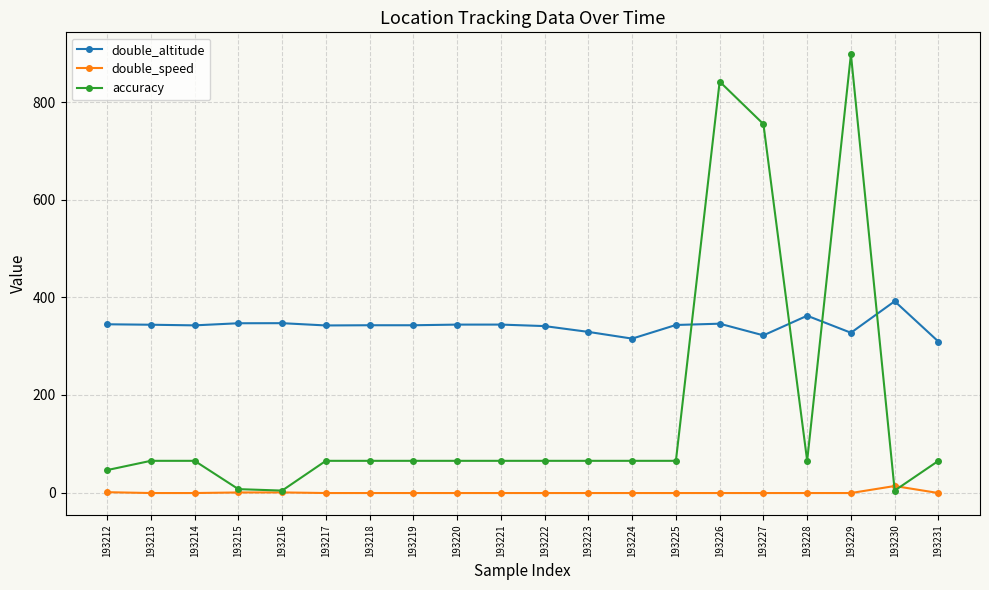

What is the smallest value displayed?

-1.0